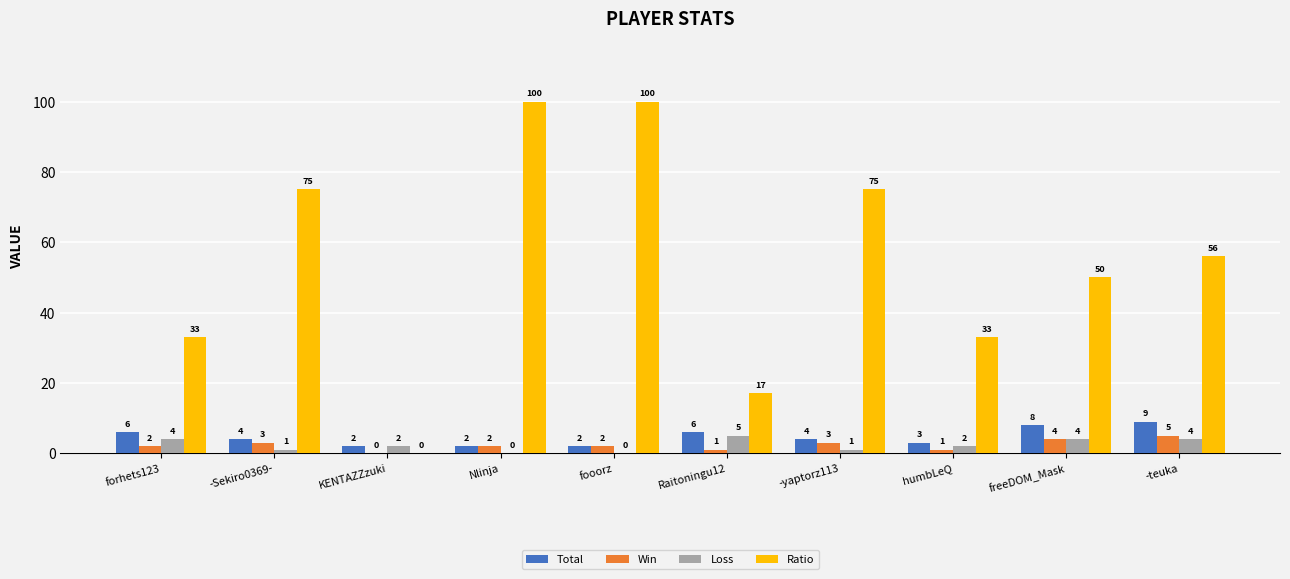

At which label does Ratio first exceed 56?

-Sekiro0369-